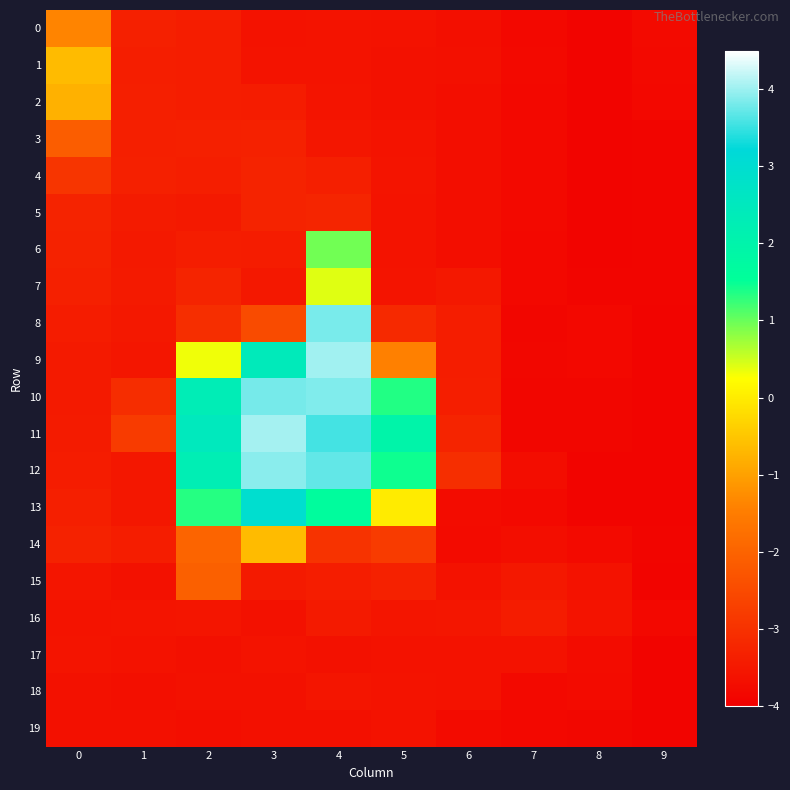

At which category does the chart reach its peak across all series?

3